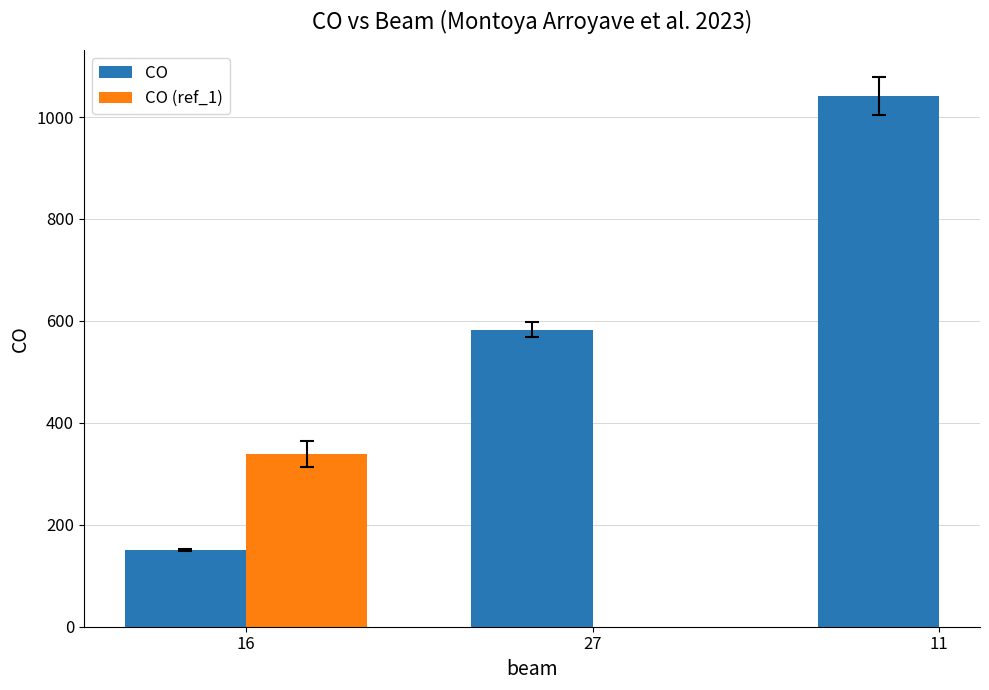

What is the difference between the second highest and minimum values?

432.1